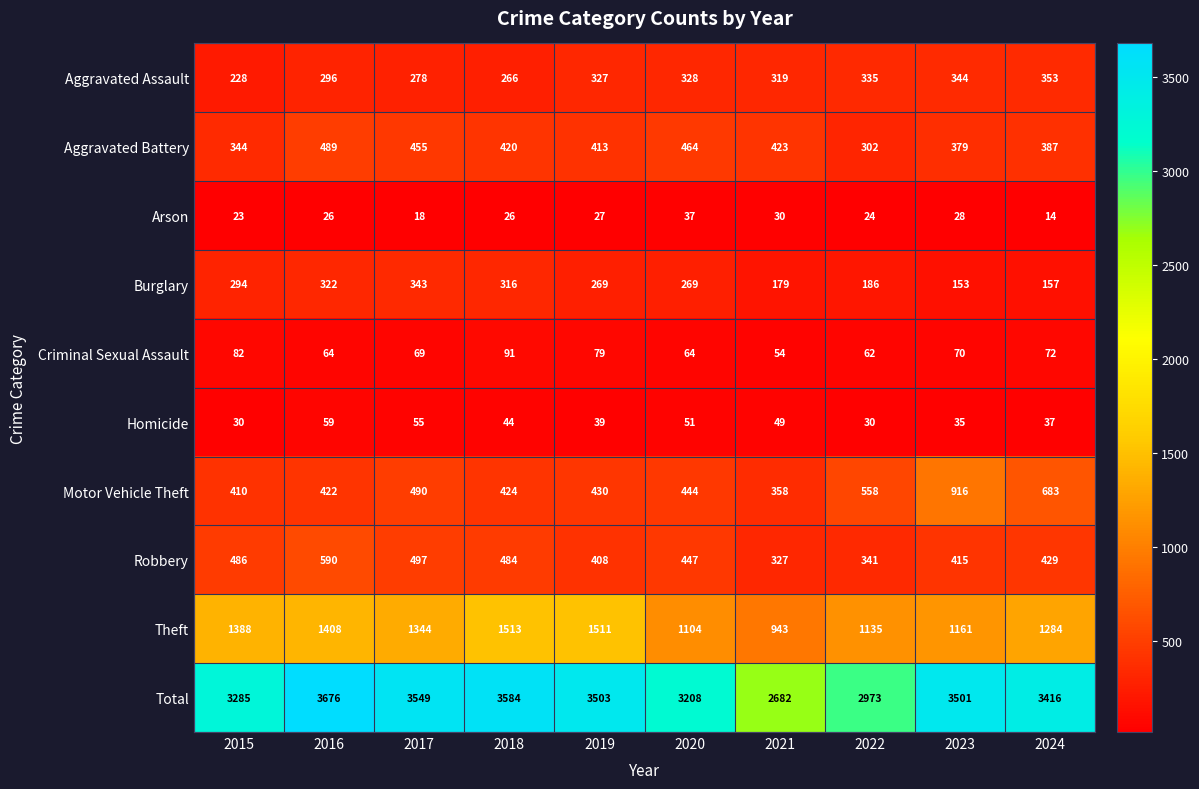

Which series changed the most between 2017 and 2023?

Motor Vehicle Theft